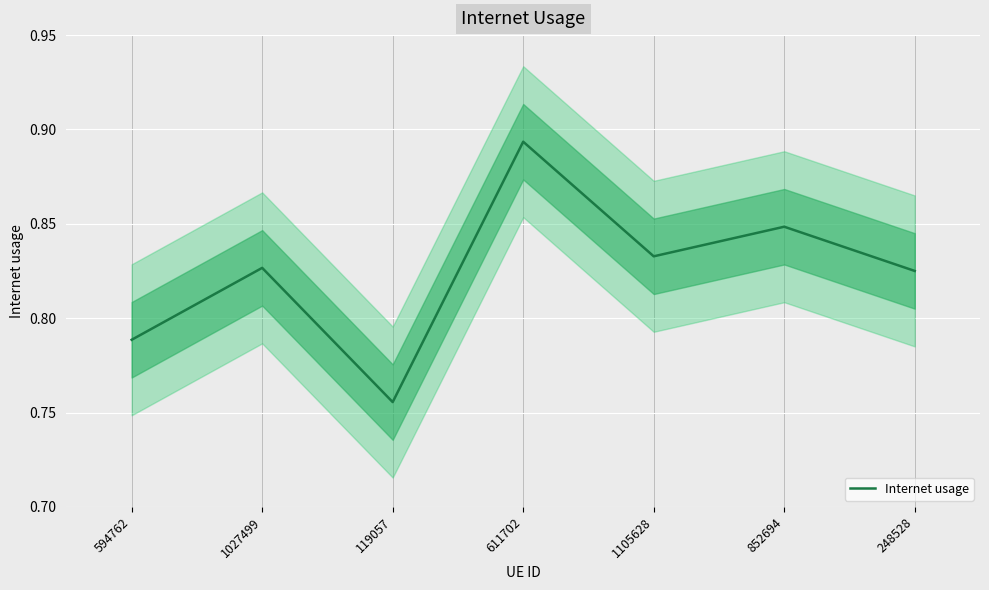

True or false: there are more than 0 points higher than both neighbors.

True